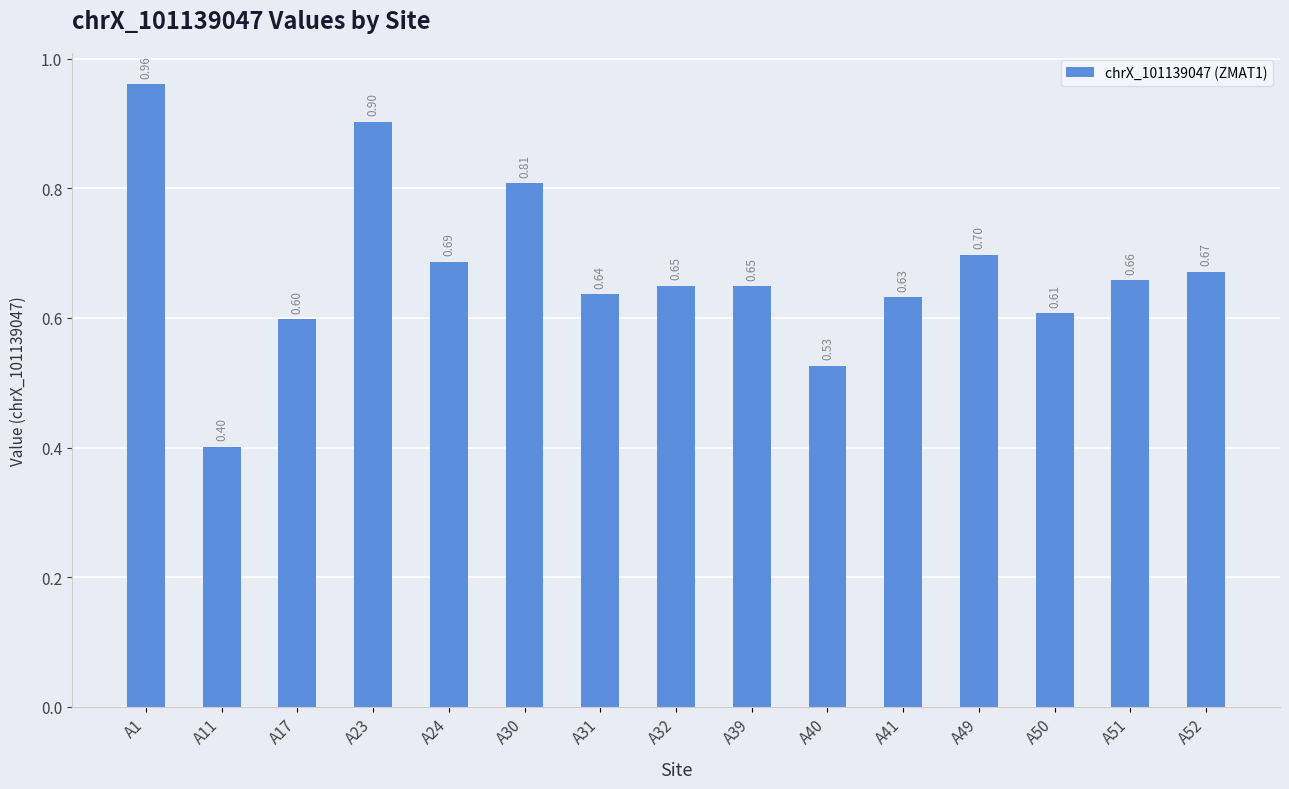

Which label corresponds to the largest value in the chart?

A1